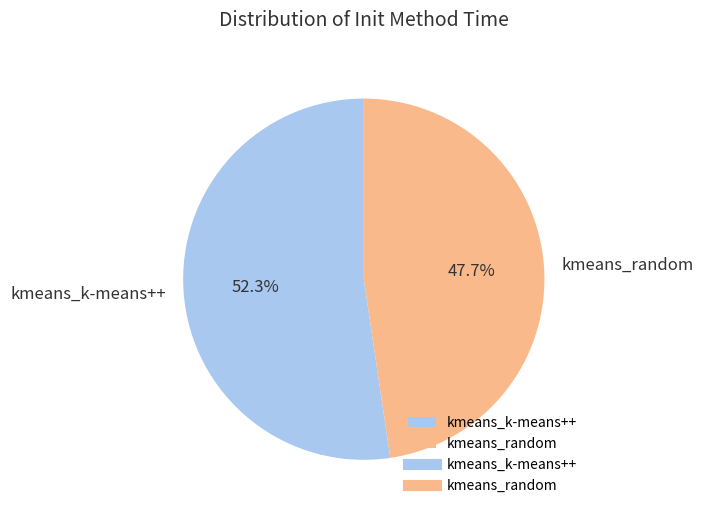

To the nearest percent, what is the average slice percentage?

50%